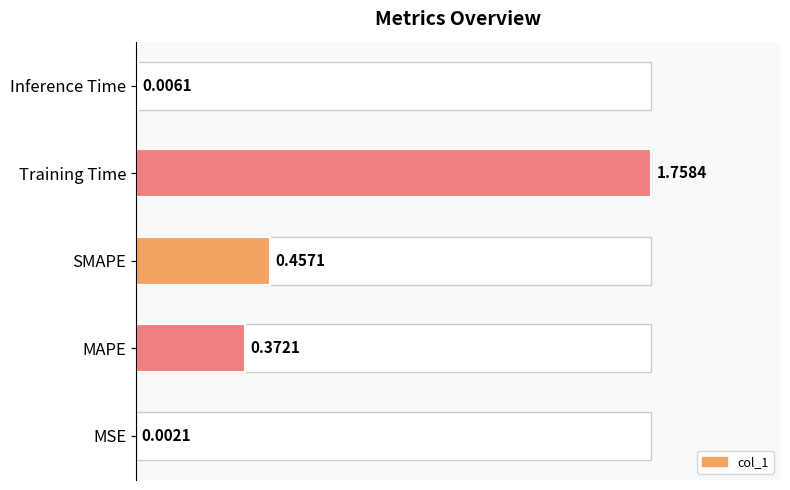

The chart shows a value of 0.0 at MSE. True or false?

True